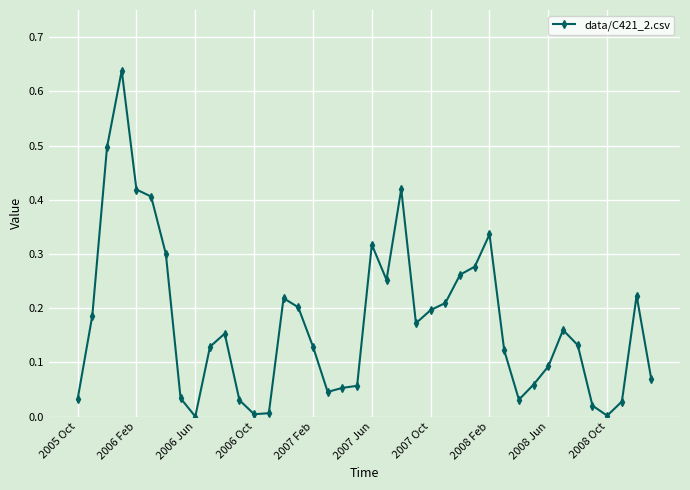

What is the sum of all values?

6.9